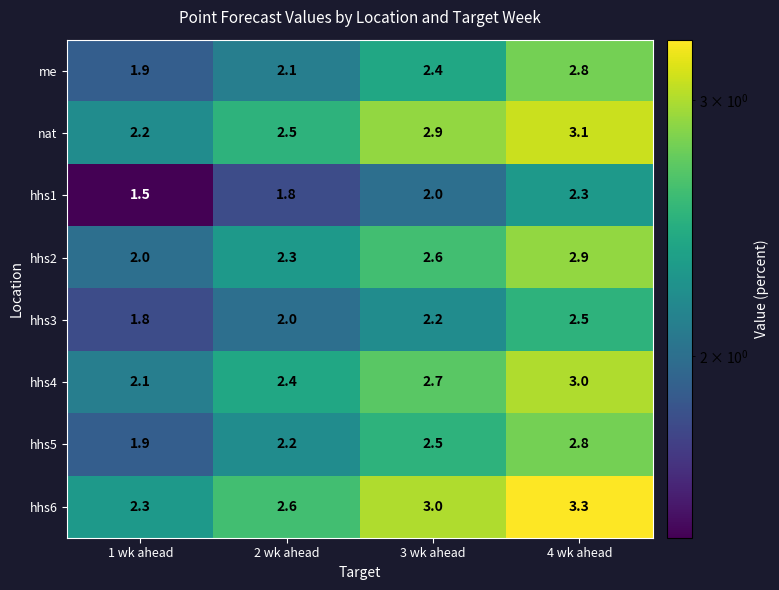

What is the difference between the second highest and minimum values in the hhs3 series?

0.4